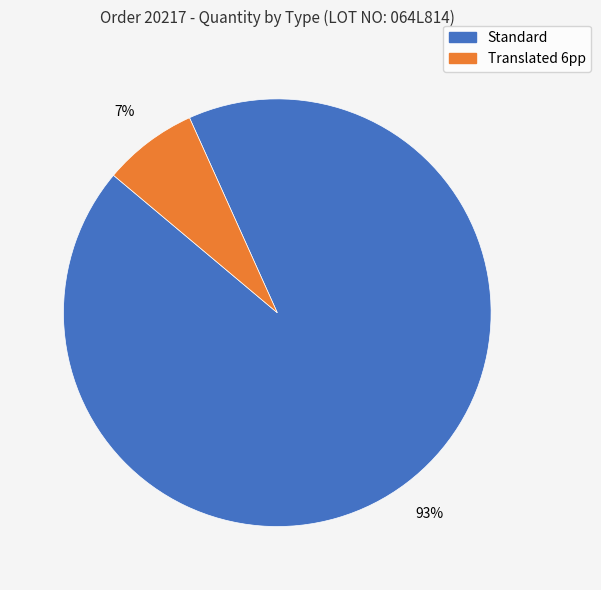

Is there any slice that represents more than half of the pie?

Yes